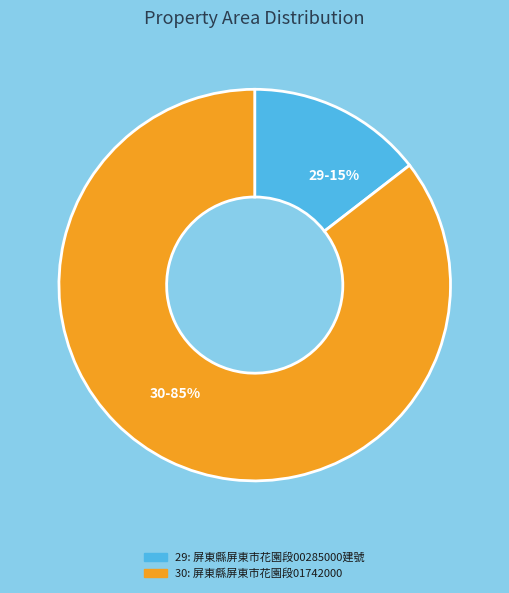

To the nearest percent, what is the combined percentage of 29 and 30?

100%